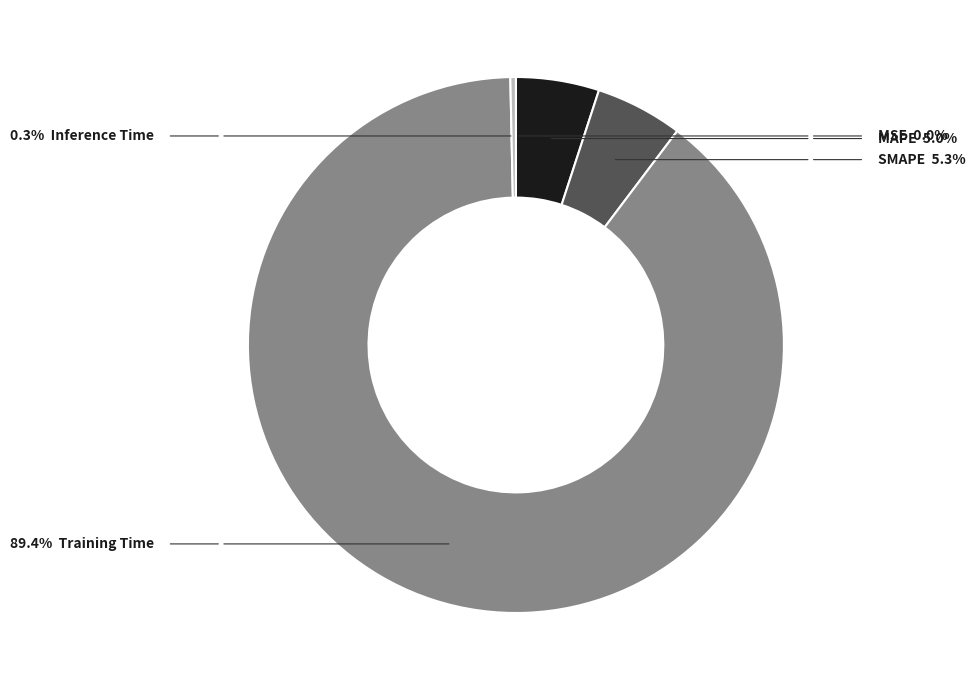

Is there any slice that represents more than half of the pie?

Yes